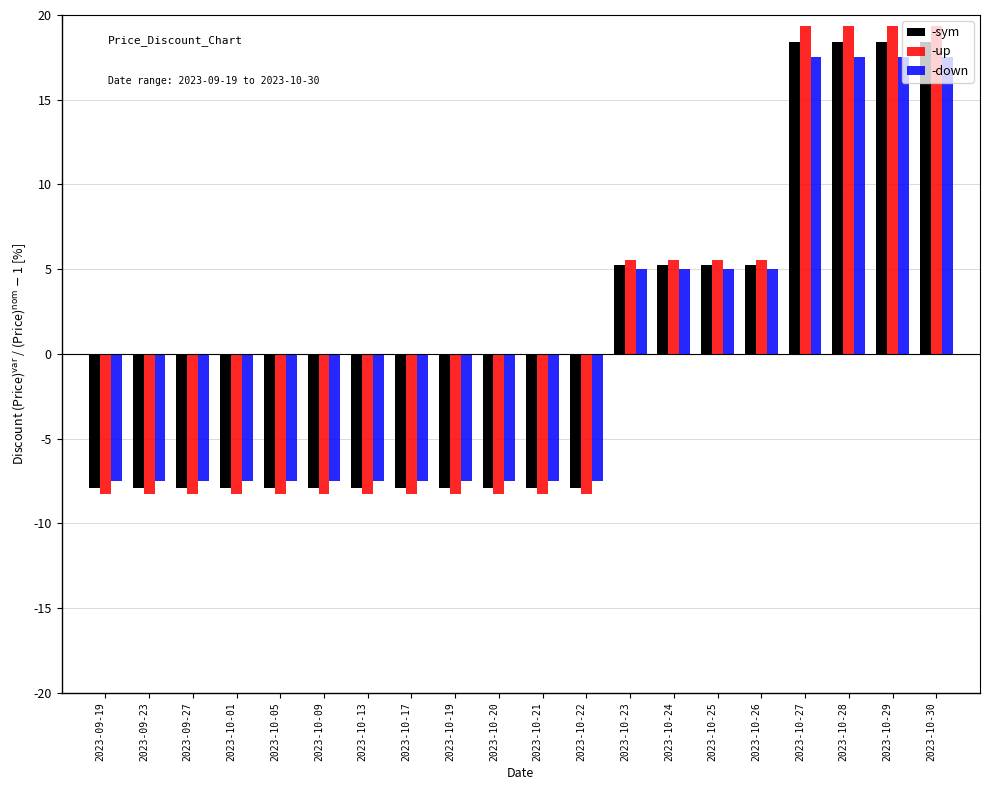

At how many categories does at least one series exceed 3?

8